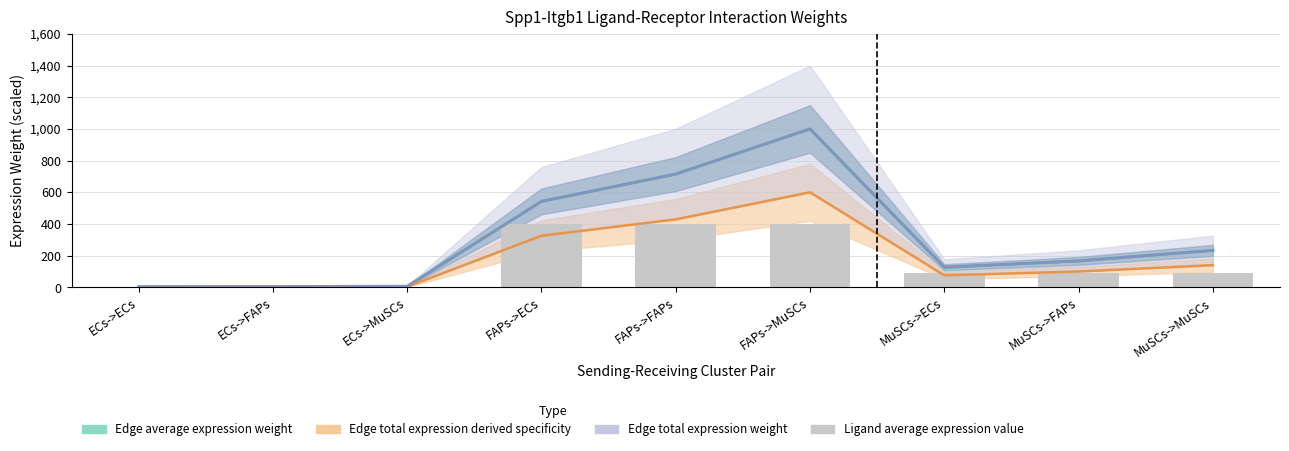

What is the label of the 3rd bar from the right?

MuSCs->ECs